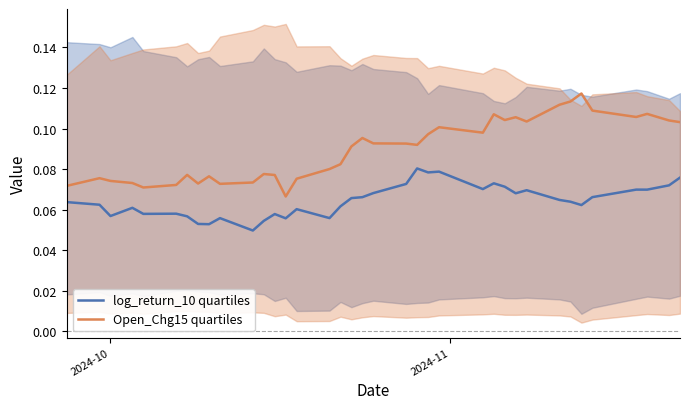

True or false: log_return_10 quartiles and Open_Chg15 quartiles intersect in this chart.

False